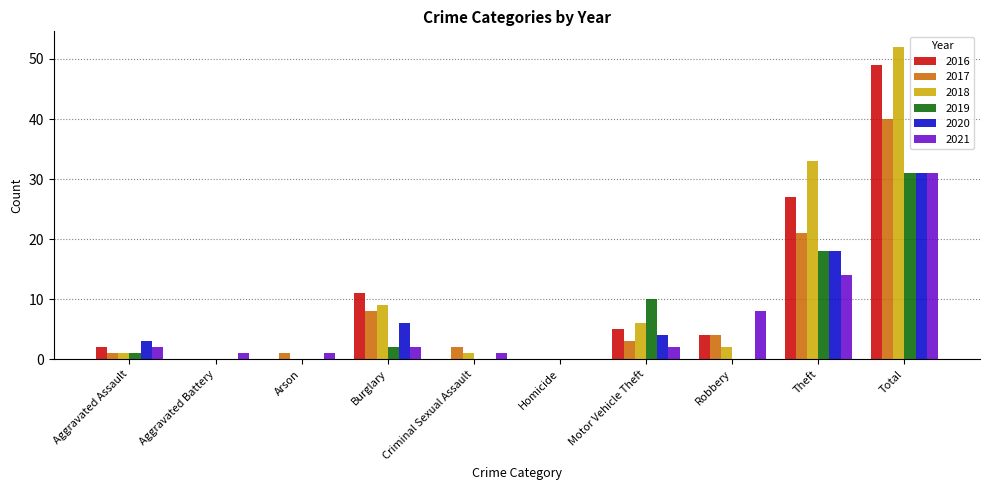

What are all the series names shown in the legend?

2016, 2017, 2018, 2019, 2020, 2021